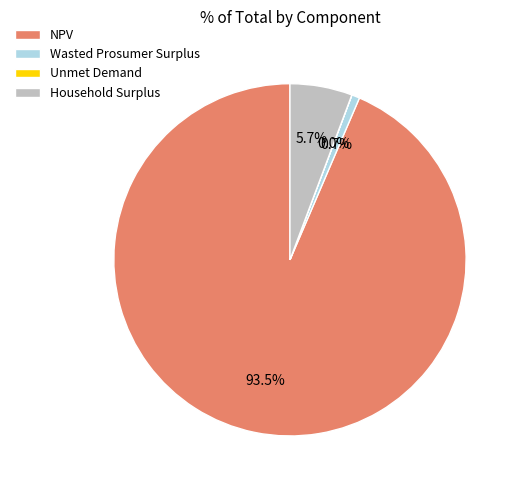

Do Household Surplus and Wasted Prosumer Surplus together represent more than half of the pie?

No